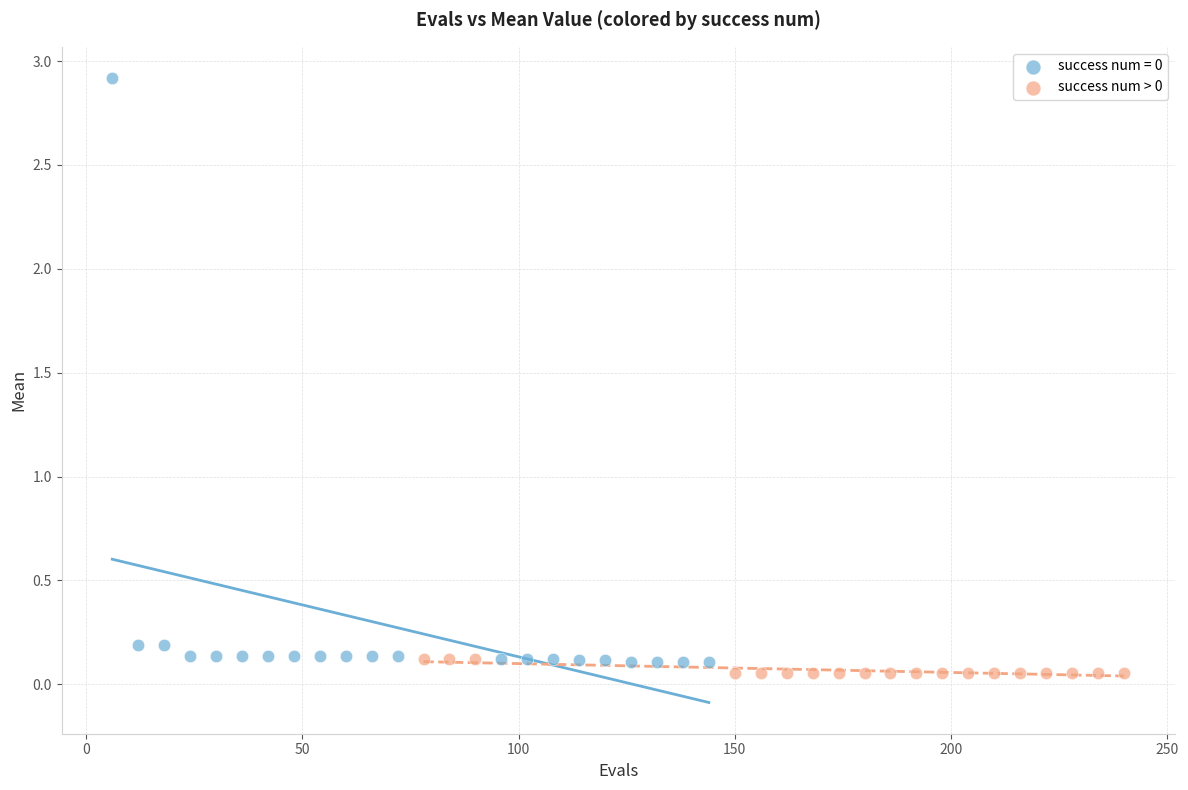

Which series contains the highest Y value?

success num = 0